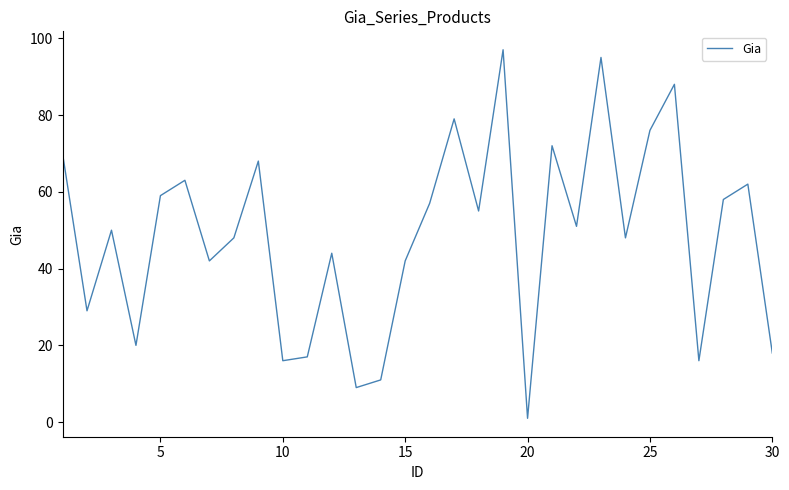

What is the greatest value displayed?

97